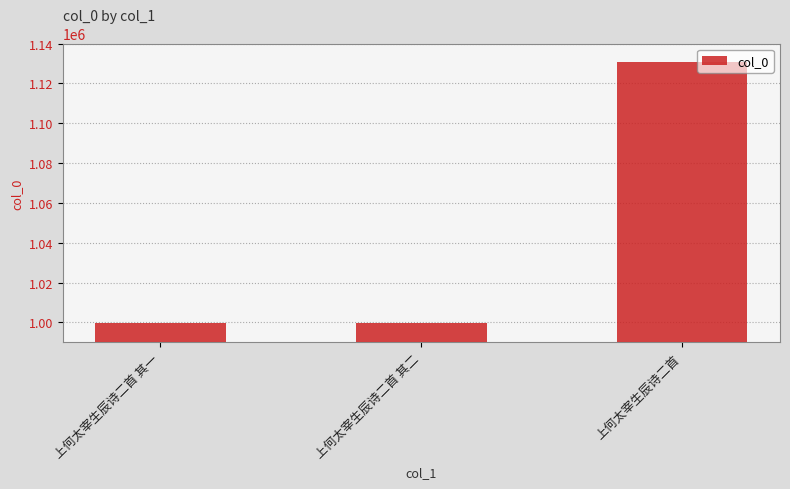

What is the approximate value at 上何太宰生辰诗二首 其一?

999542